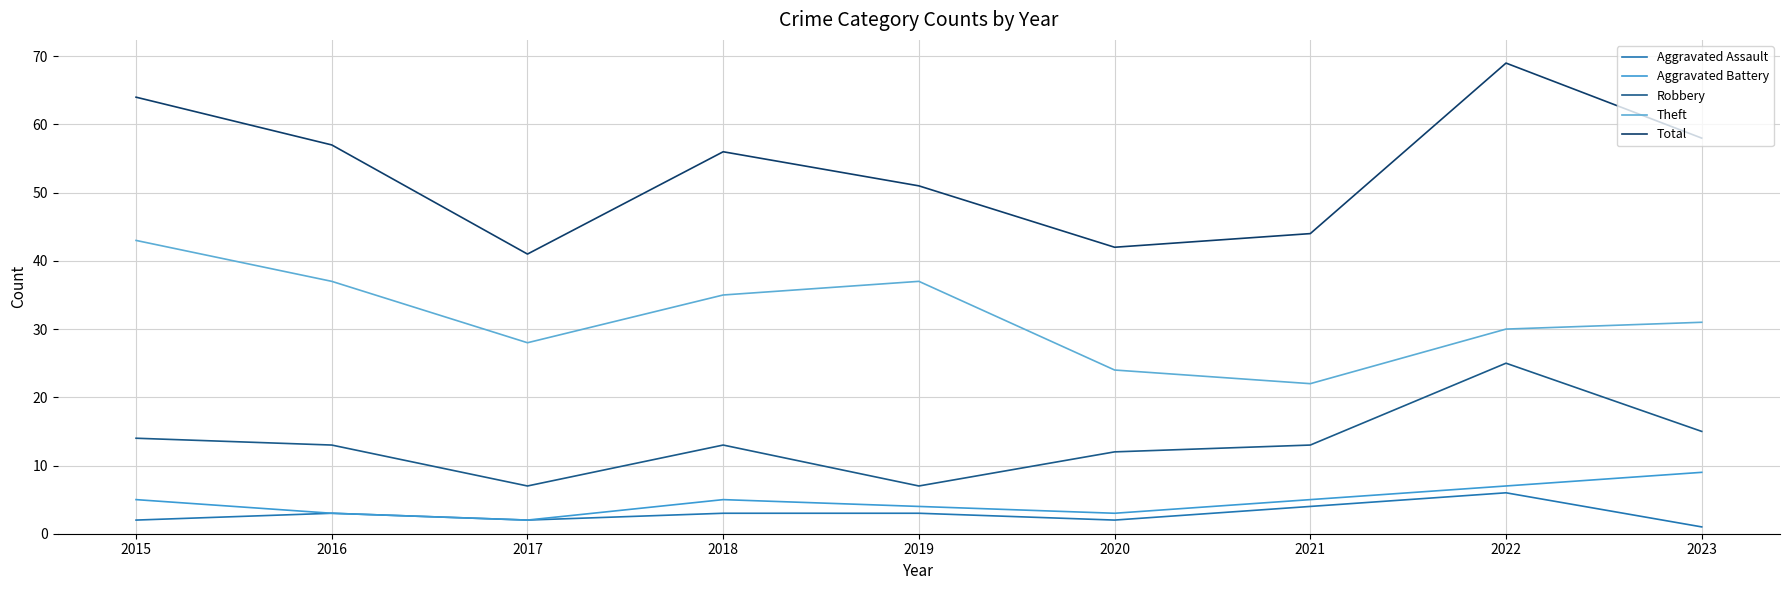

How many lines are shown in the chart?

5